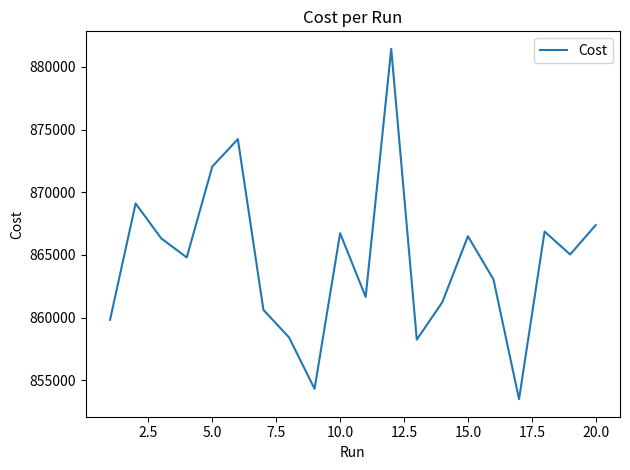

What is the smallest value displayed?

853506.0